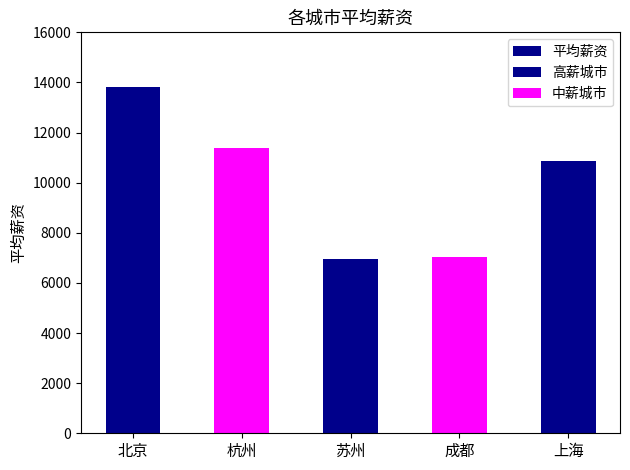

What is the greatest value displayed?

13807.5